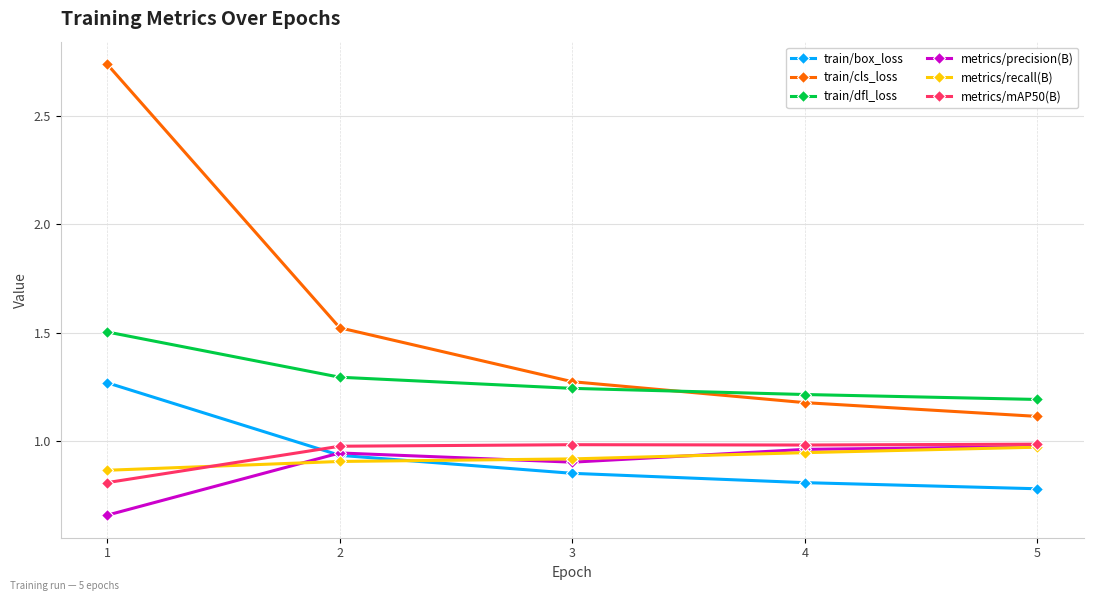

Which series has the largest total across all categories?

train/cls_loss